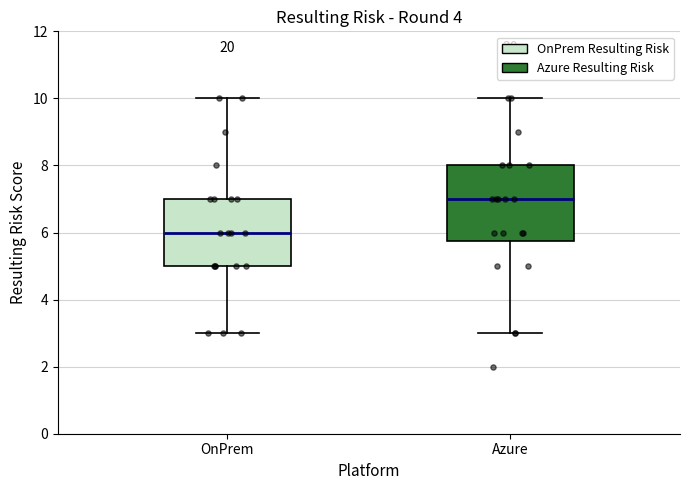

Where is the upper edge of the box for OnPrem on the y-axis? The values are not printed on the chart, so give them approximately, as read against the axis.

7.0